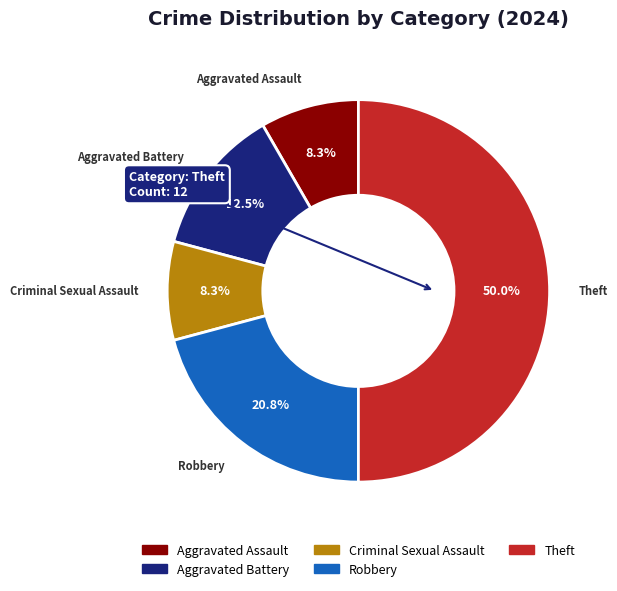

Which category has the biggest portion of the pie?

Theft